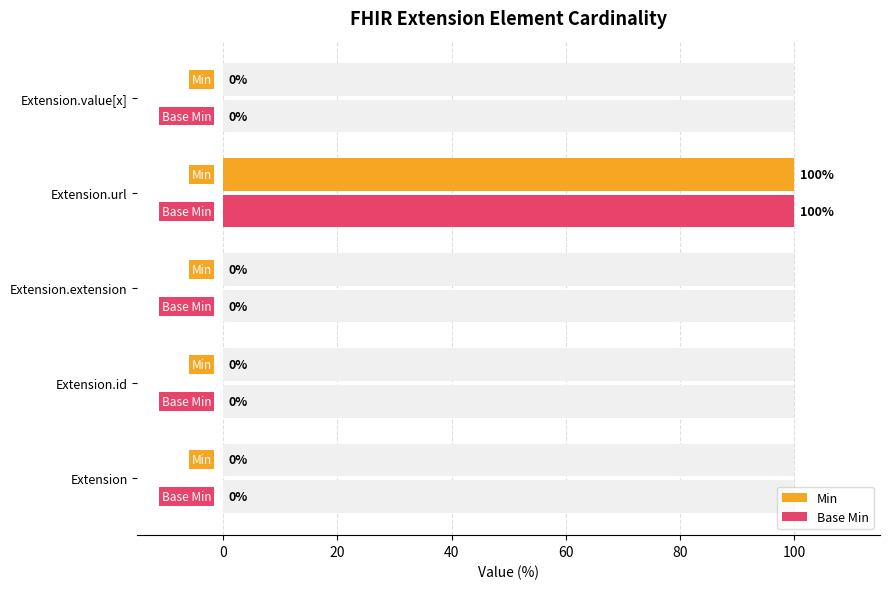

How many data points in Base Min are above 0?

1